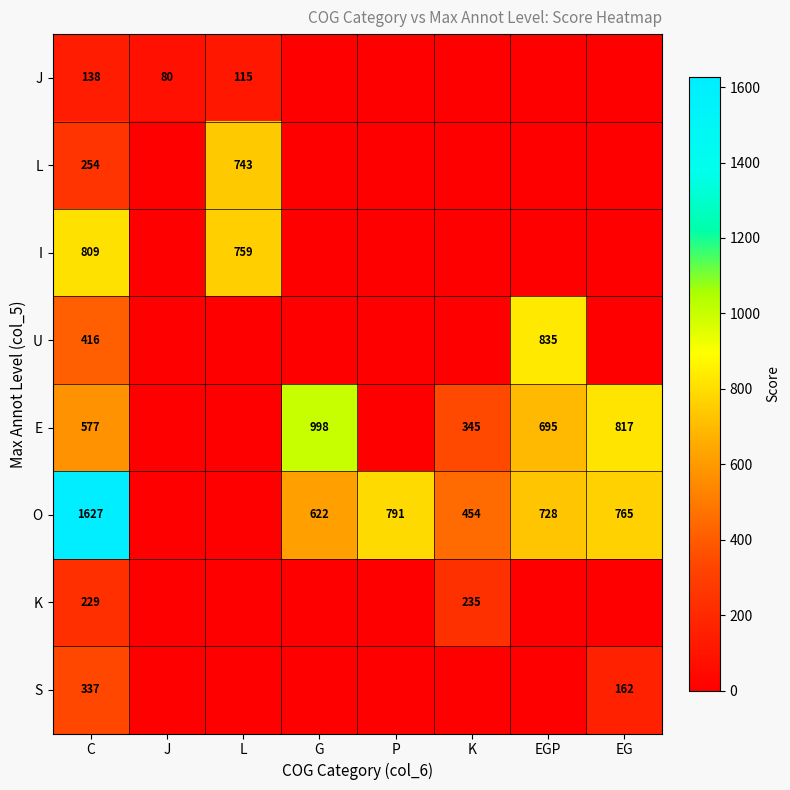

At C, list the series in order from largest to smallest.

O, I, E, U, S, L, K, J